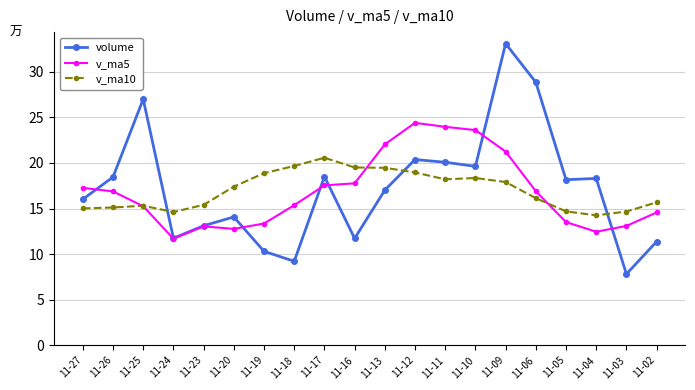

Is the value of v_ma5 at 11-19 greater than the value of volume at 11-02?

Yes